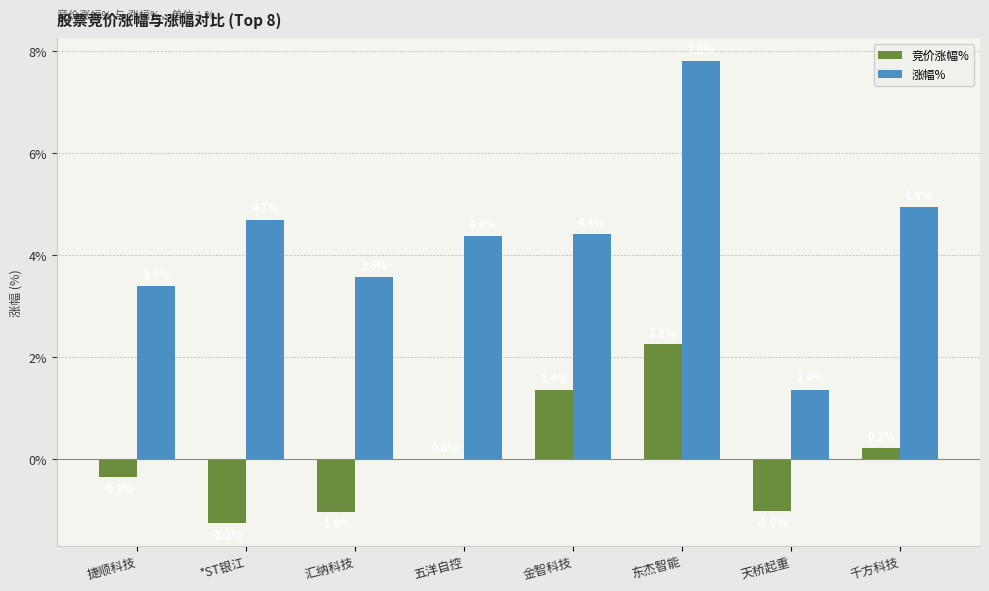

The 涨幅% series shows 4.4 at 金智科技. True or false?

True